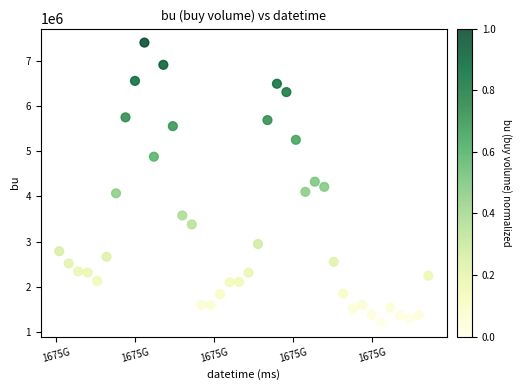

What is the range of Y values (max minus min)?

6186500